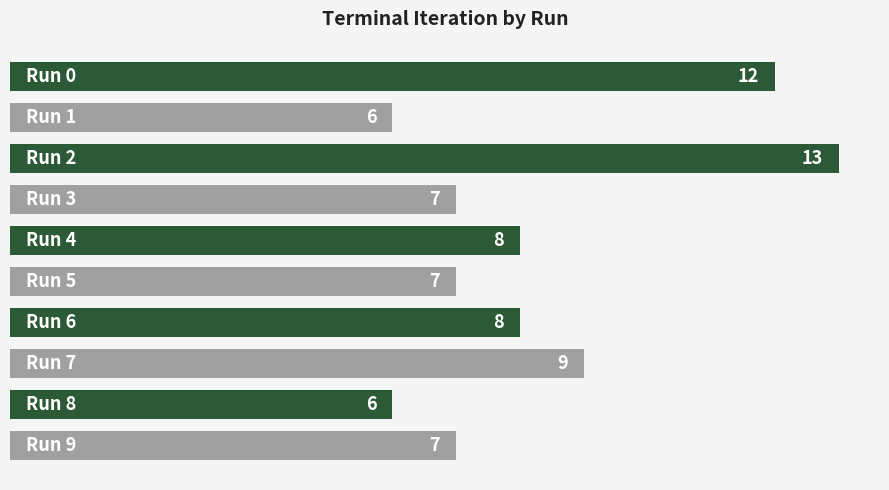

Does the chart contain any negative values?

No